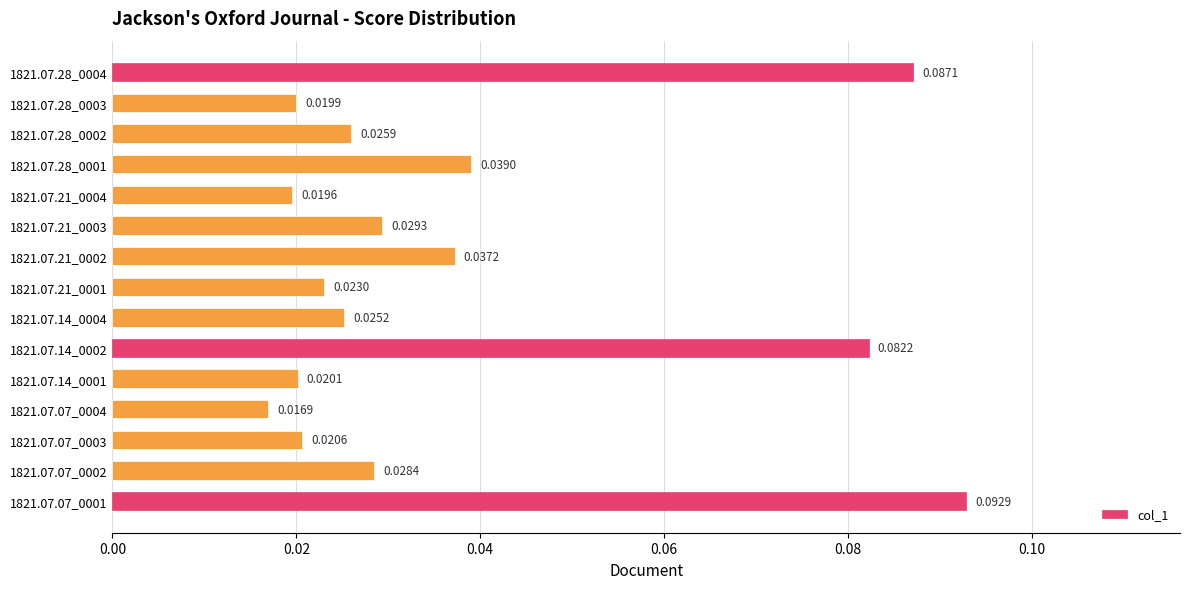

What is the sum of all values?

0.6